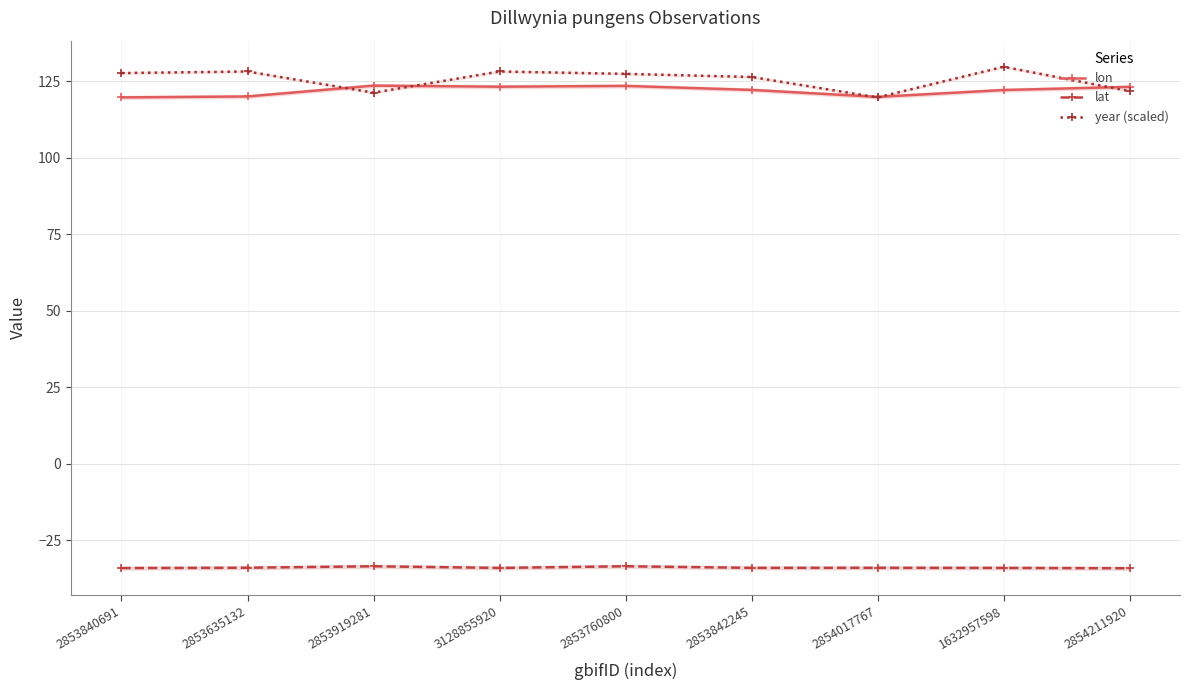

What is the highest value of the year (scaled) series?

129.7